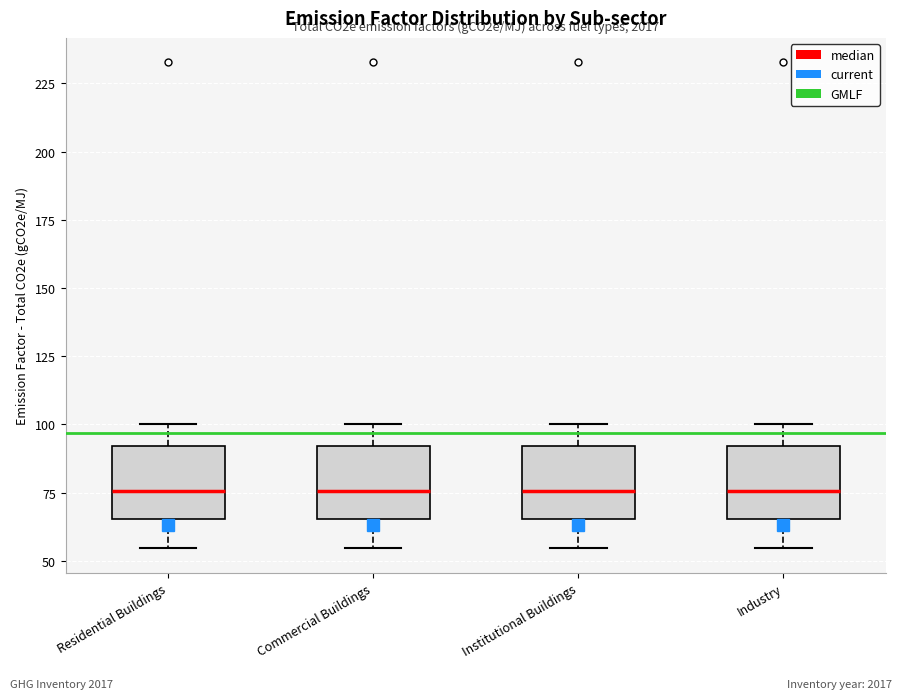

Reading left to right, transcribe this box plot: for each box, give where its median line is, the range the box spans, and where its two whiskers end, as read against the y-axis. The values are not printed on the chart, so give them approximately, as read against the axis.

Residential Buildings: median 75, box 65 to 90, whiskers 55 to 100
Commercial Buildings: median 75, box 65 to 90, whiskers 55 to 100
Institutional Buildings: median 75, box 65 to 90, whiskers 55 to 100
Industry: median 75, box 65 to 90, whiskers 55 to 100